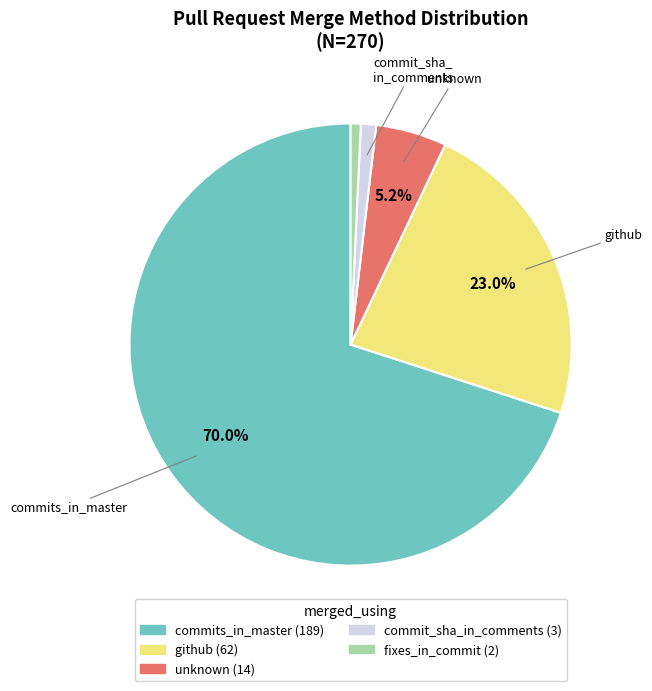

Count the number of slices in the pie.

5